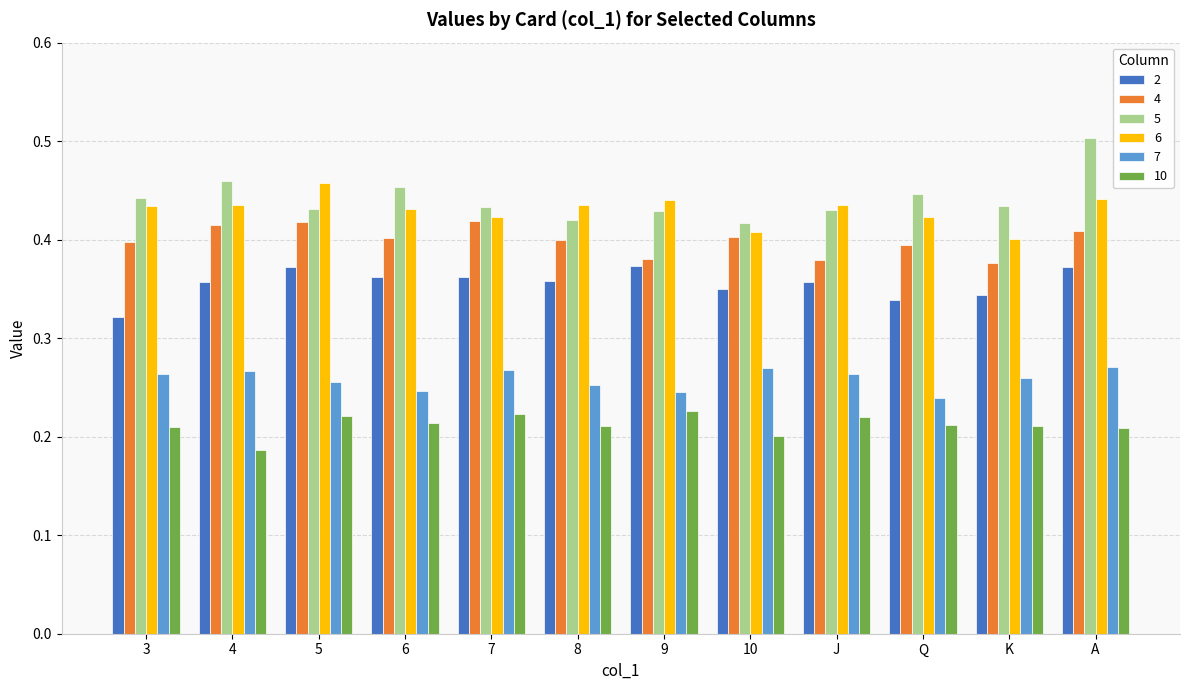

Which series changed the most between 8 and A?

5